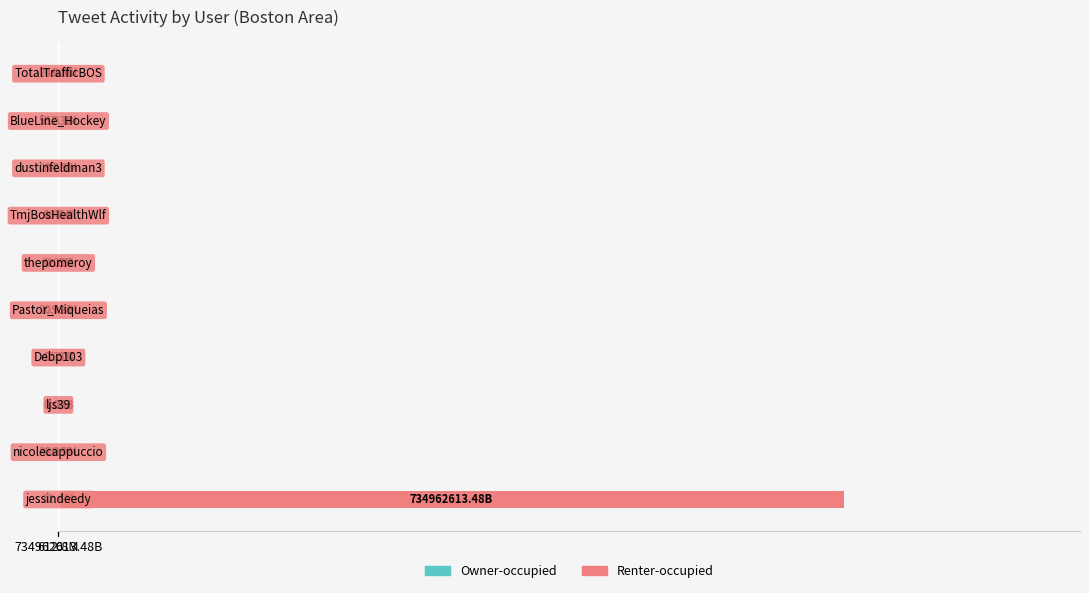

At how many categories does at least one series exceed 626501136?

1